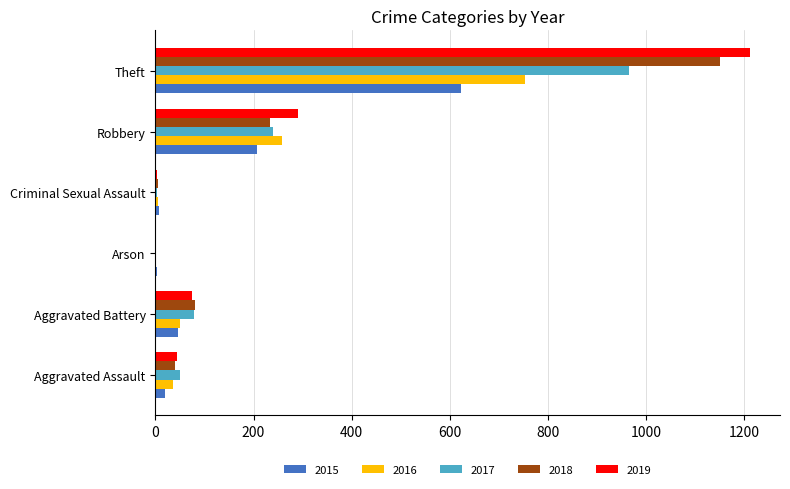

The value of 2019 at Criminal Sexual Assault is 4. True or false?

True